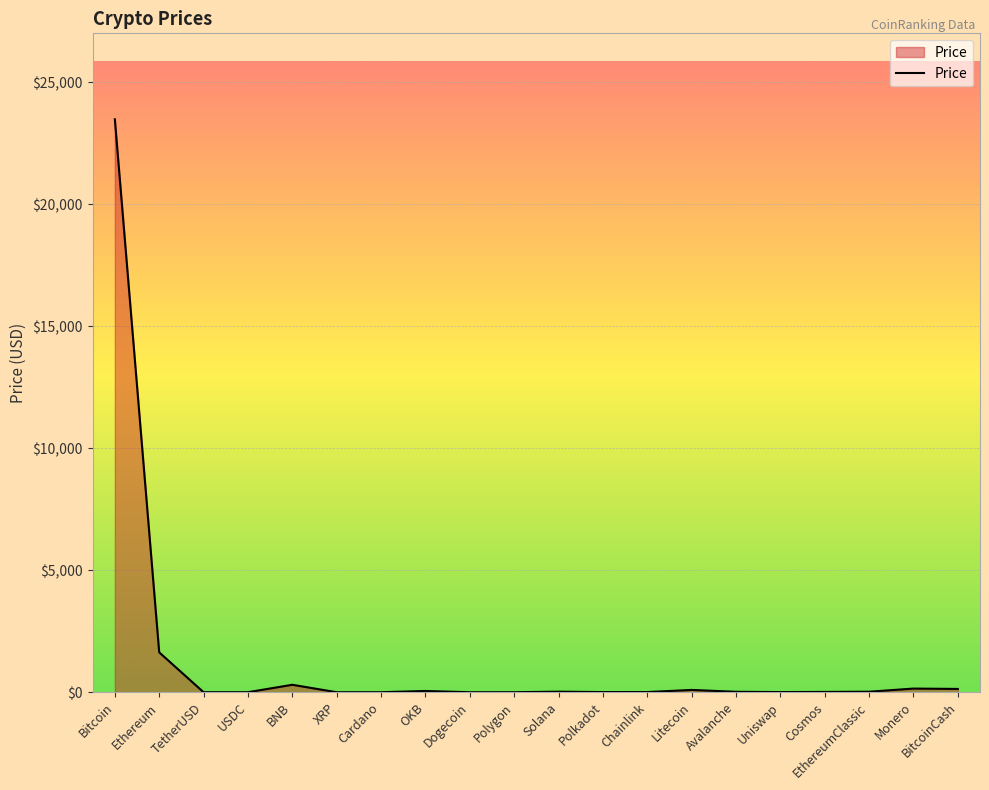

What position from the left is TetherUSD?

3